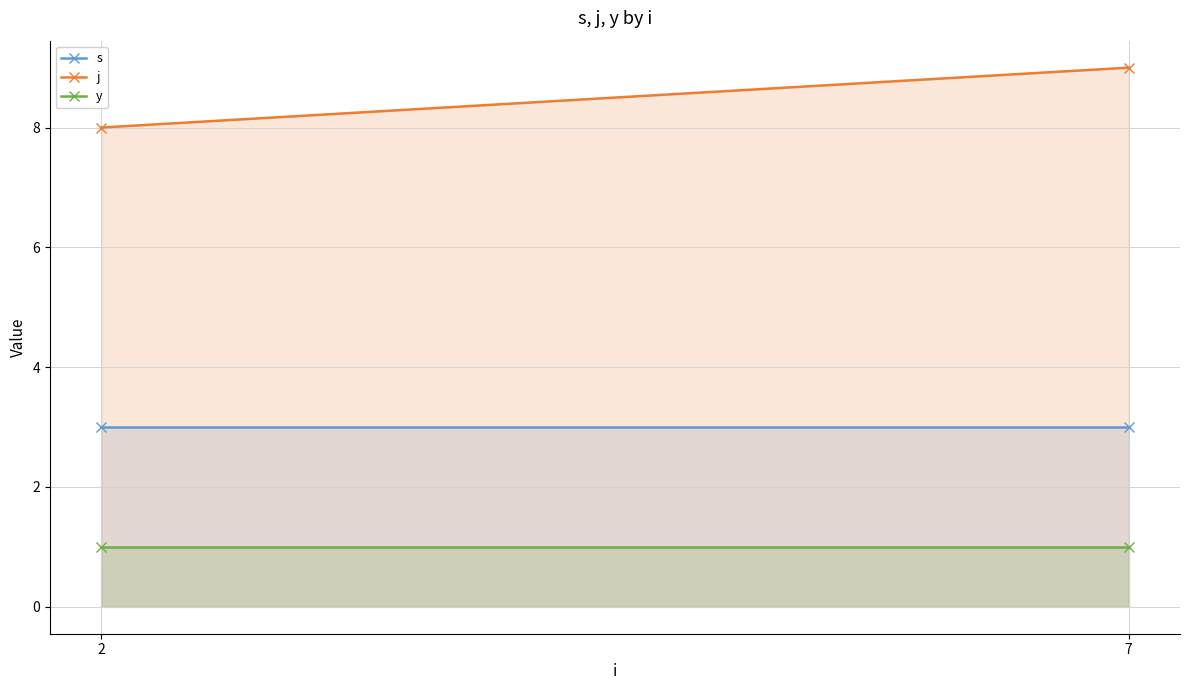

How many lines are shown in the chart?

3